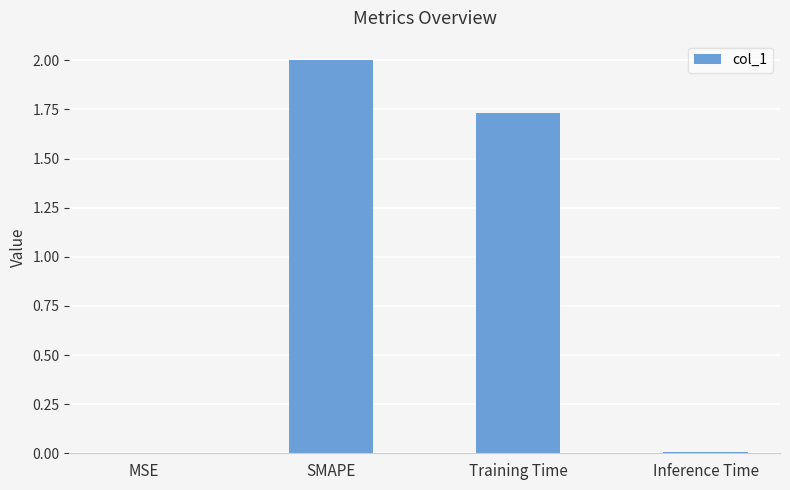

The chart shows a value of 0.0 at MSE. True or false?

True